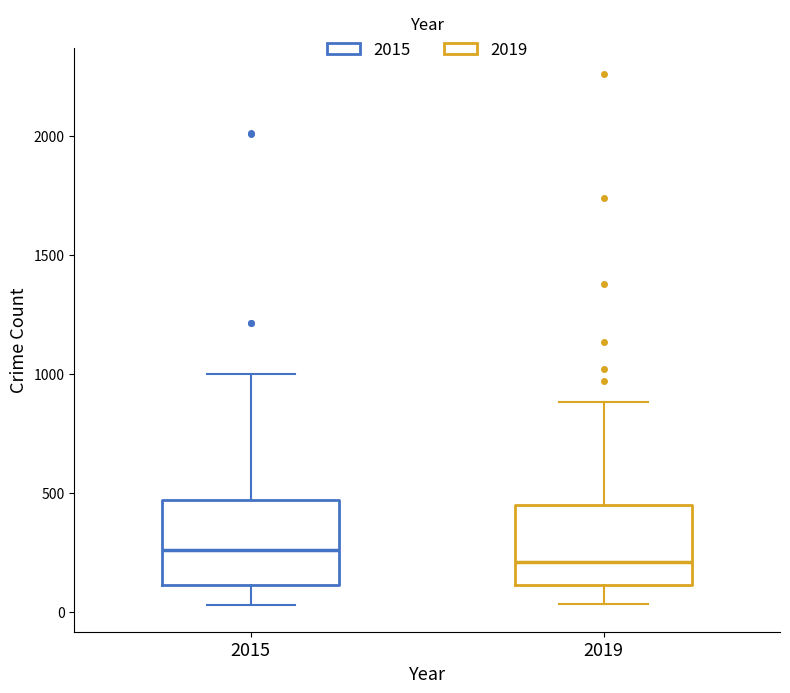

Where does the median line of the box at x = 2019 sit on the y-axis? The values are not printed on the chart, so give them approximately, as read against the axis.

200